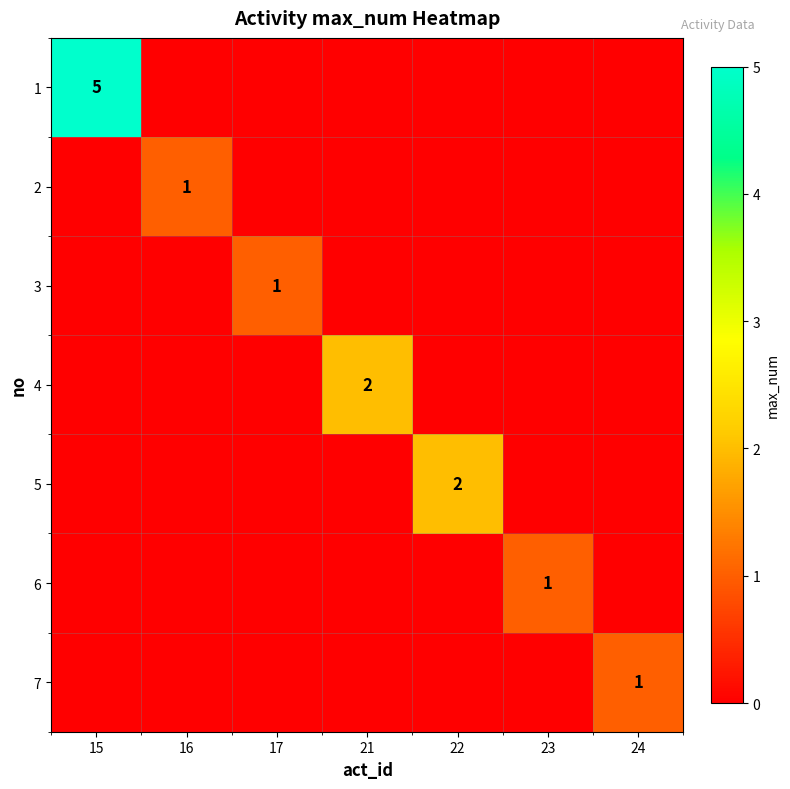

At which category does the chart reach its peak across all series?

15